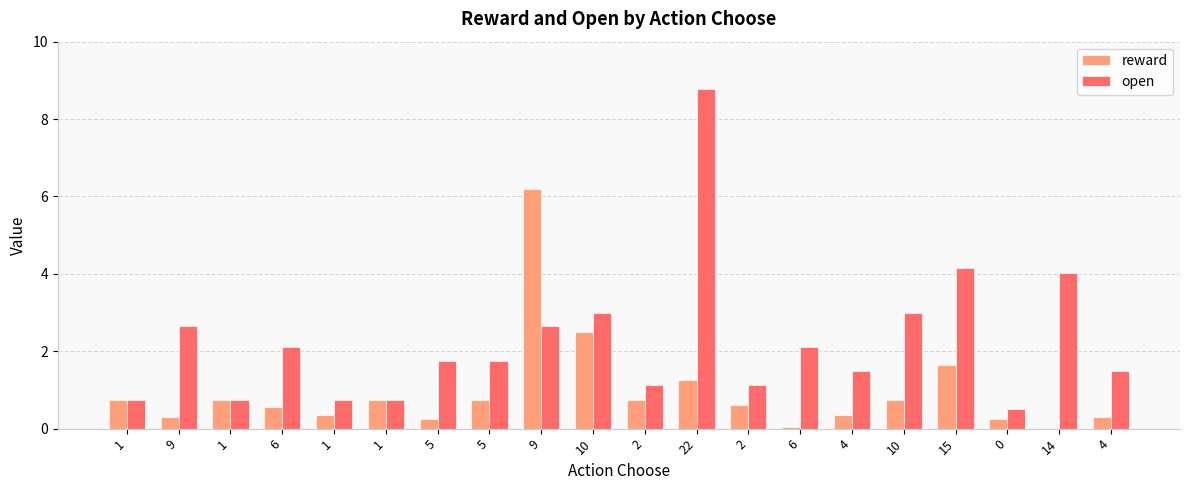

At 1, list the series in order from largest to smallest.

reward, open